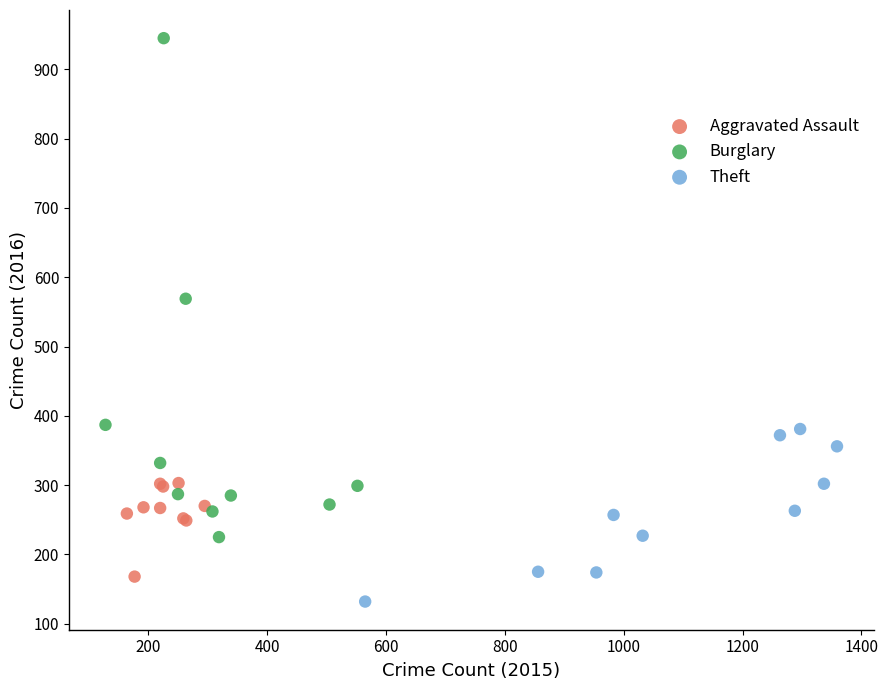

Which series contains the lowest Y value?

Theft